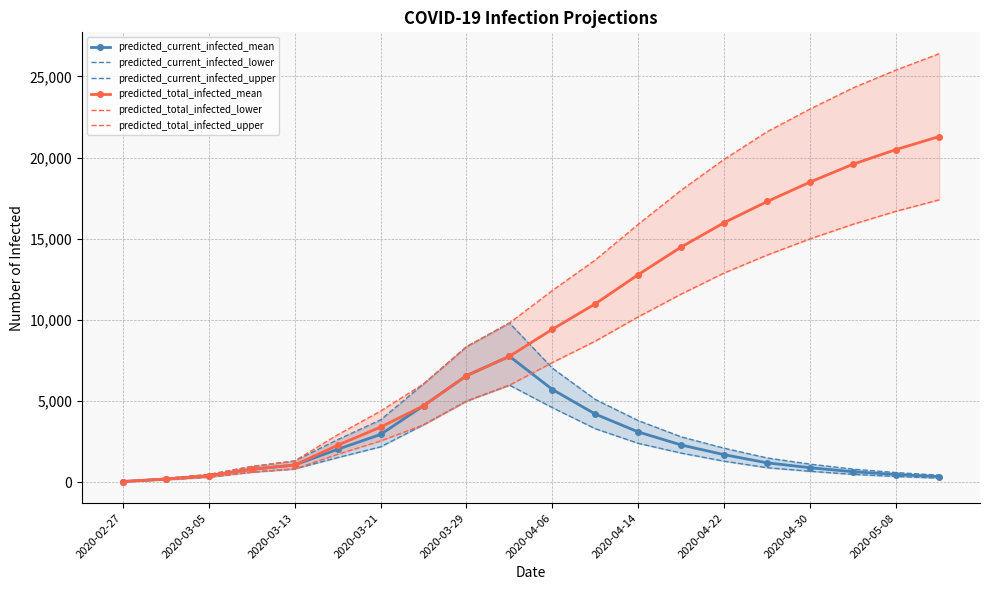

True or false: predicted_total_infected_upper and predicted_current_infected_lower cross at least once.

False